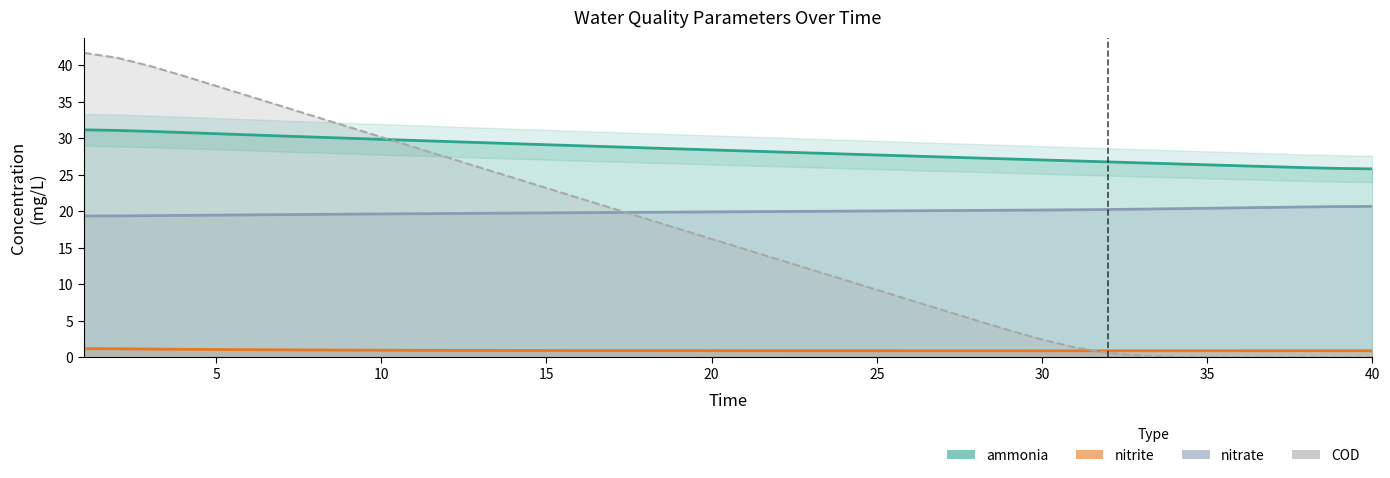

What are all the series names shown in the legend?

ammonia, nitrite, nitrate, COD